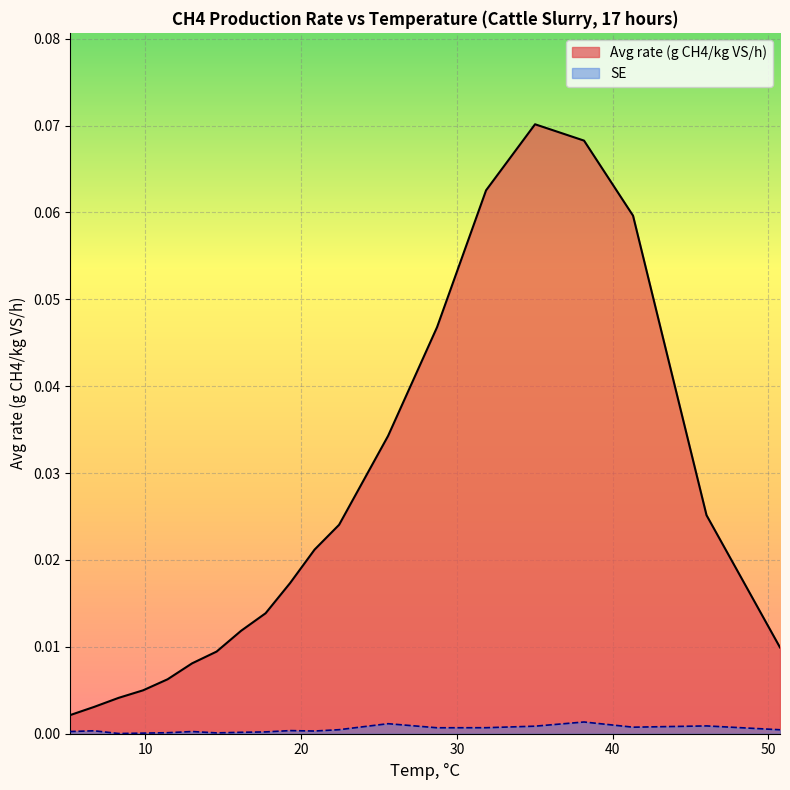

Which series has the widest spread of values?

Avg rate (g CH4/kg VS/h)